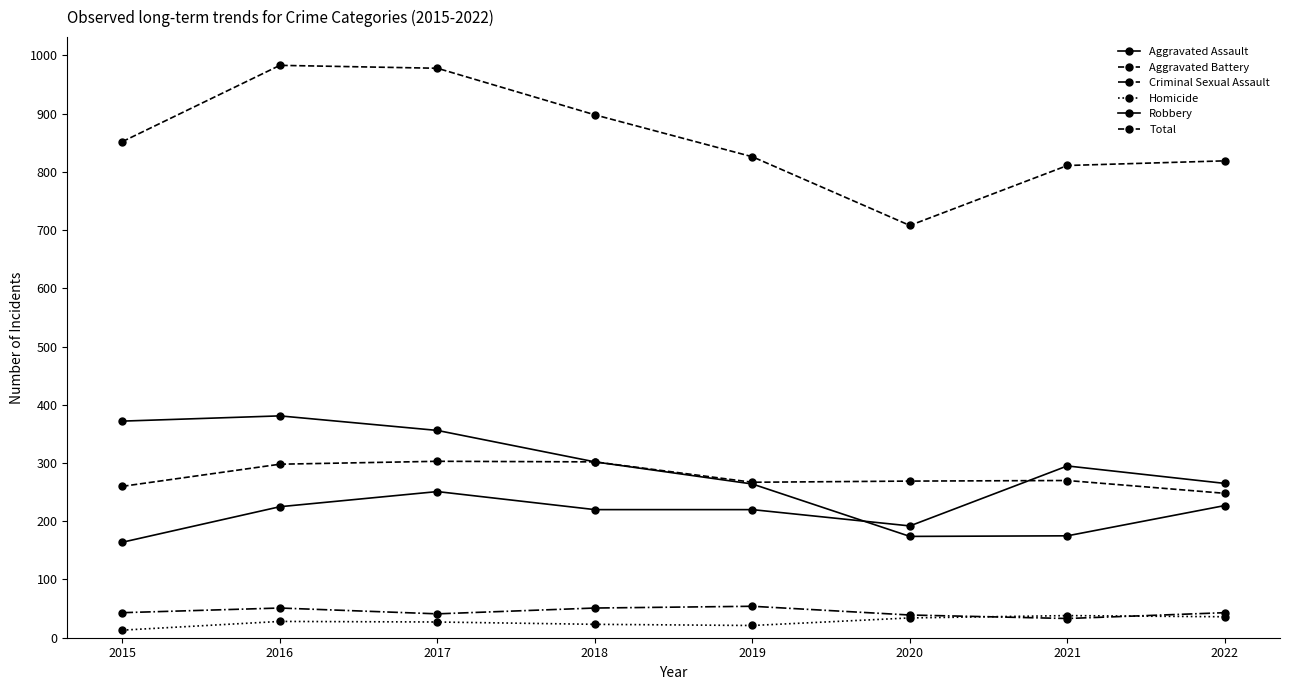

True or false: Criminal Sexual Assault and Total intersect in this chart.

False